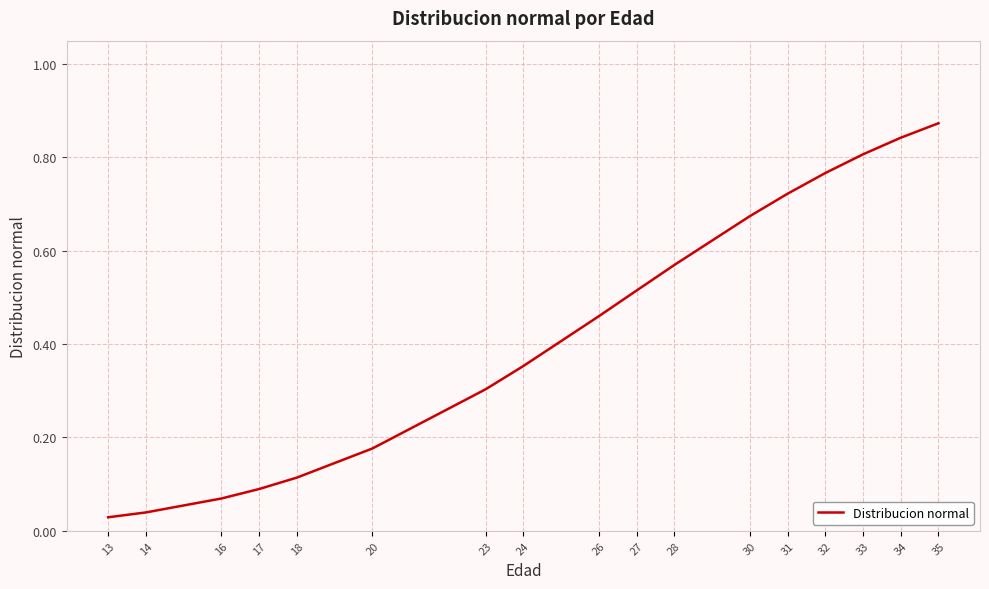

The value at 33 is 0.4. True or false?

False